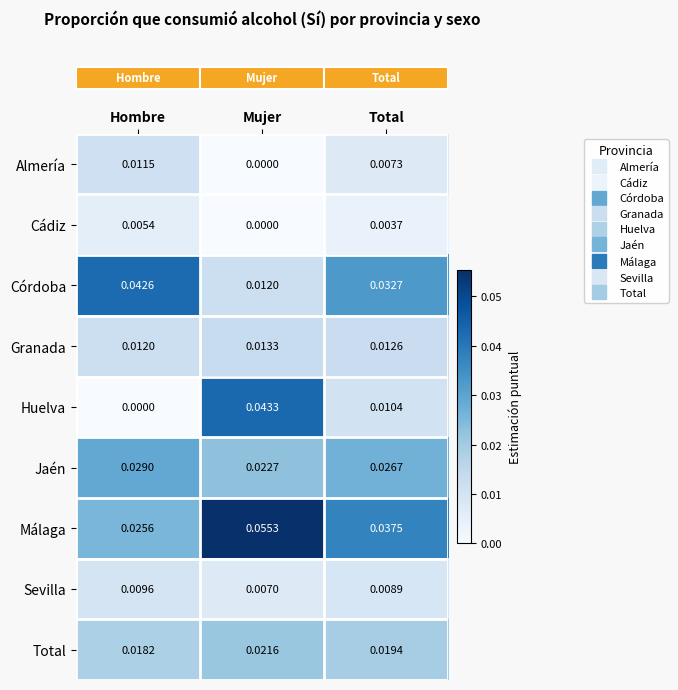

Rank the series at Total from lowest to highest value.

Cádiz, Almería, Sevilla, Huelva, Granada, Total, Jaén, Córdoba, Málaga